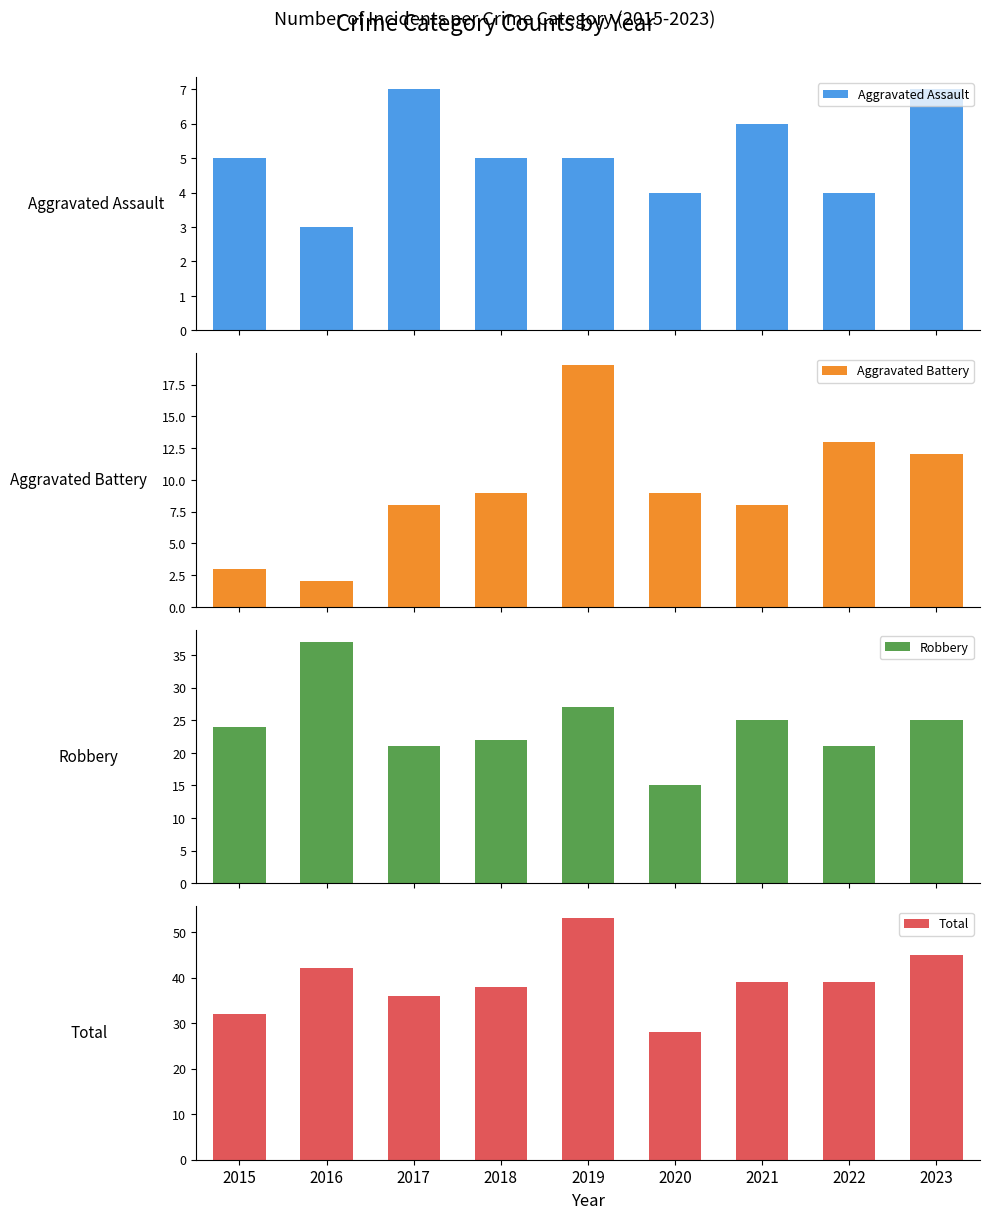

How many values in the Aggravated Battery series are below 9?

4